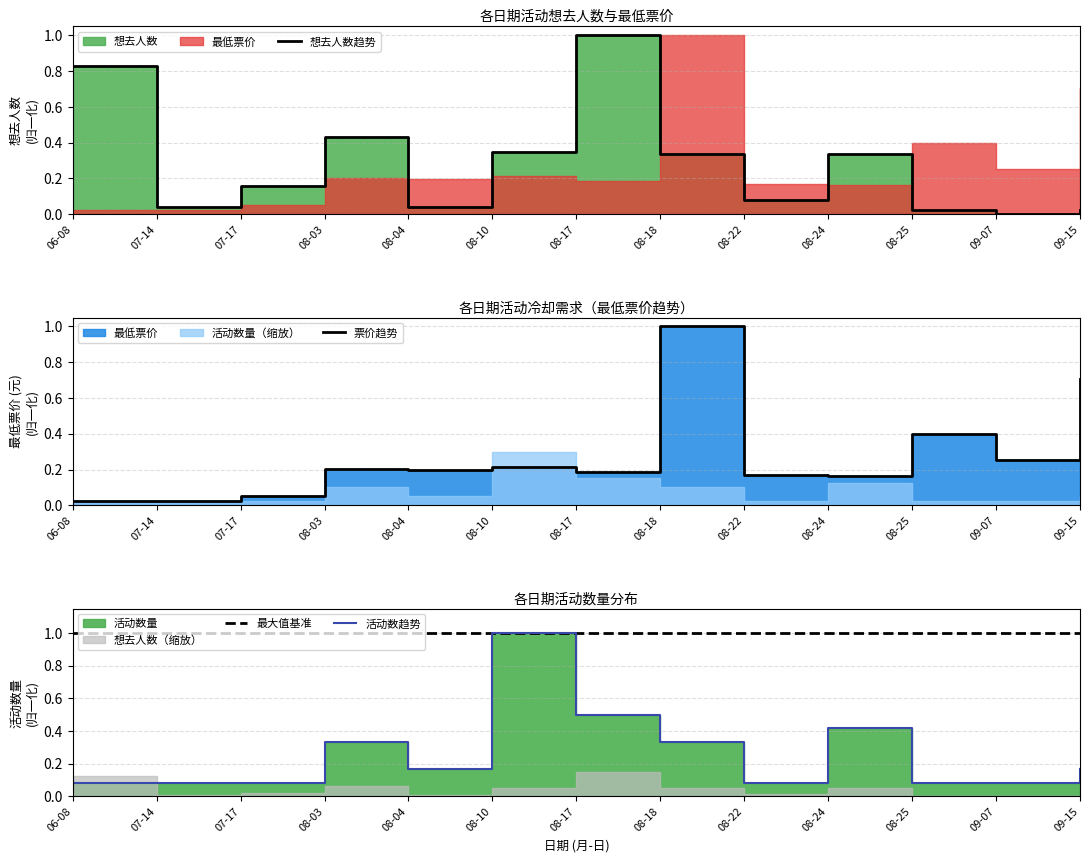

What is the label of the 8th point from the right?

08-10